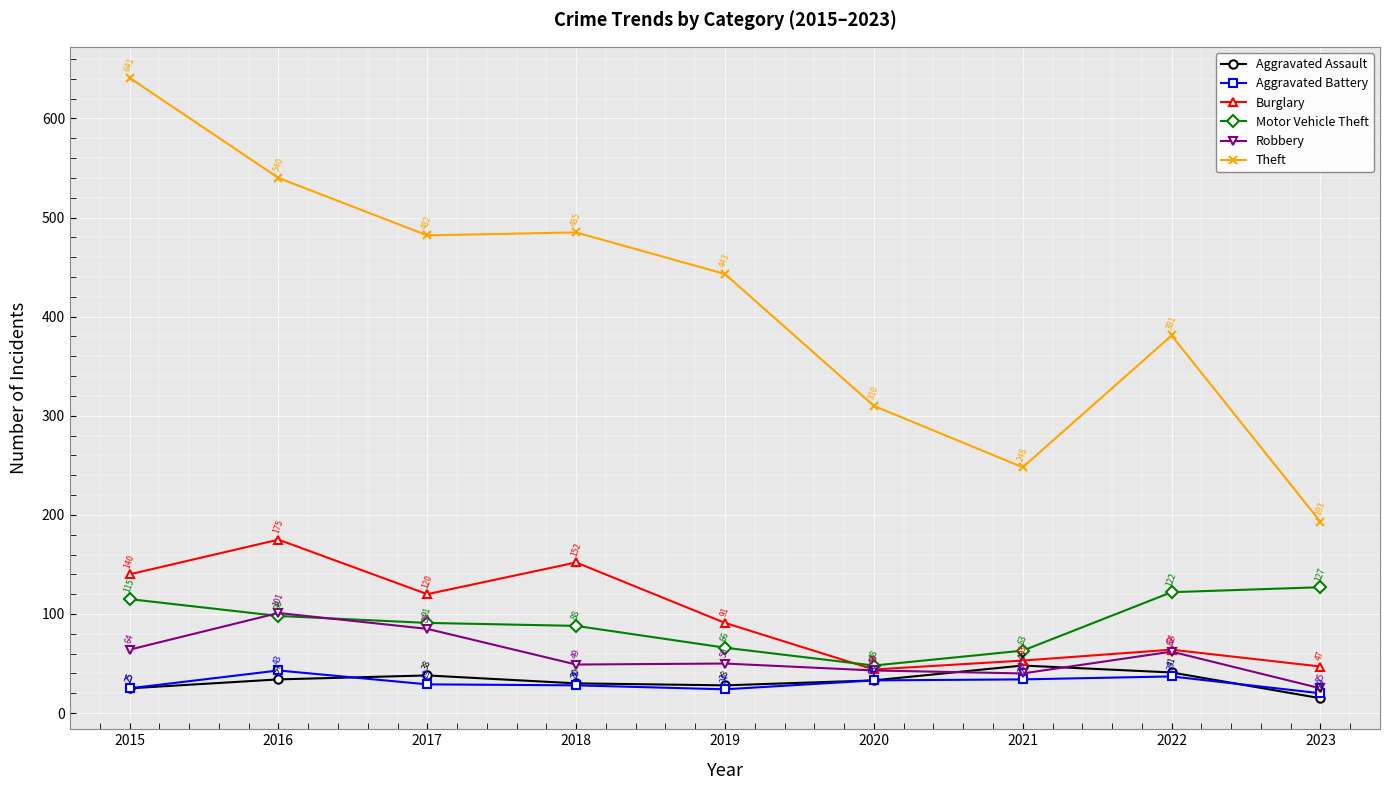

How many data points does each series have?

9